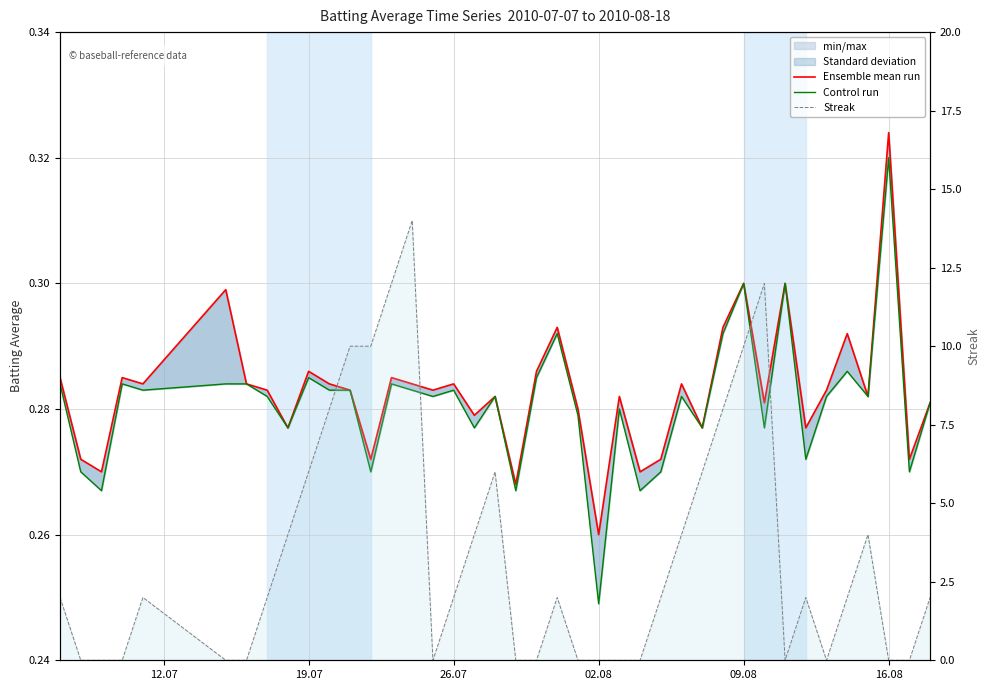

Reading right to left, transcribe all the data shown in this chart.

Ensemble mean run: 0.3	0.3	0.3	0.3	0.3	0.3	0.3	0.3	0.3	0.3	0.3	0.3	0.3	0.3	0.3	0.3	0.3	0.3	0.3	0.3	0.3	0.3	0.3	0.3	0.3	0.3	0.3	0.3	0.3	0.3	0.3	0.3	0.3	0.3	0.3	0.3	0.3	0.3	0.3	0.3
Control run: 0.3	0.3	0.3	0.3	0.3	0.3	0.3	0.3	0.3	0.3	0.3	0.3	0.3	0.3	0.3	0.3	0.2	0.3	0.3	0.3	0.3	0.3	0.3	0.3	0.3	0.3	0.3	0.3	0.3	0.3	0.3	0.3	0.3	0.3	0.3	0.3	0.3	0.3	0.3	0.3
Streak: 2.0	0.0	0.0	4.0	2.0	0.0	2.0	0.0	12.0	10.0	8.0	6.0	4.0	2.0	0.0	0.0	0.0	0.0	2.0	0.0	0.0	6.0	4.0	2.0	0.0	14.0	12.0	10.0	10.0	8.0	6.0	4.0	2.0	0.0	0.0	2.0	0.0	0.0	0.0	2.0